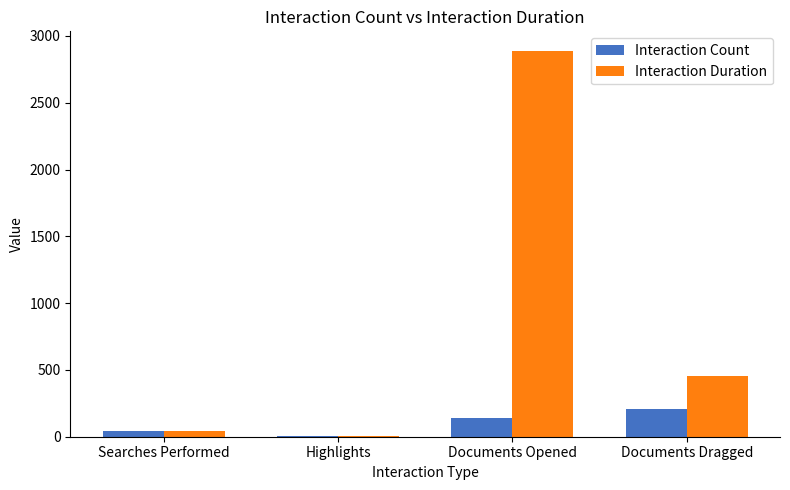

Where is Interaction Duration nearest to the value 1448?

Documents Dragged